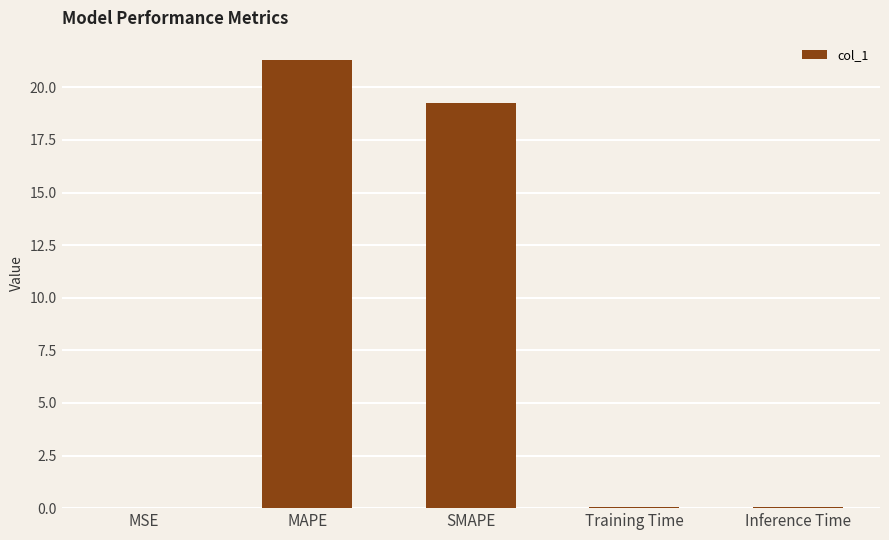

What is the greatest value displayed?

21.3